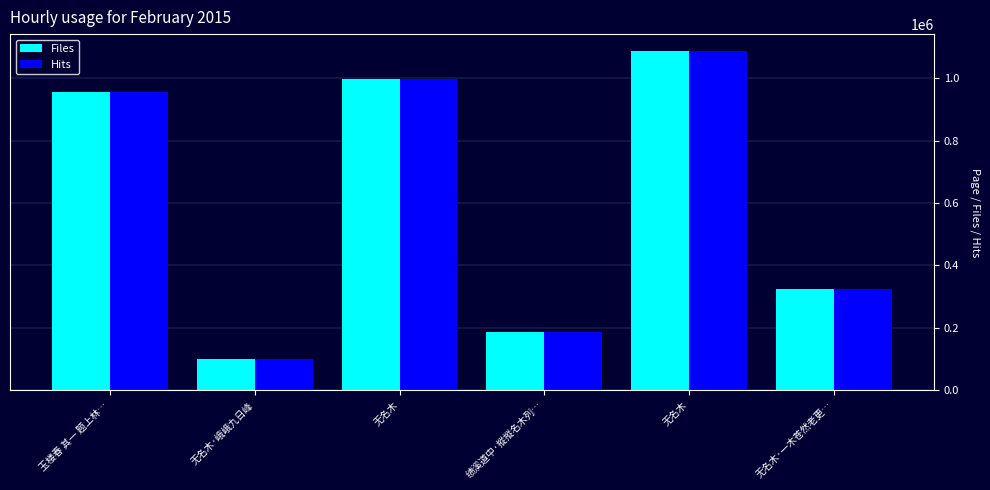

Is it true that Hits equals 302058 at 无名木?

False